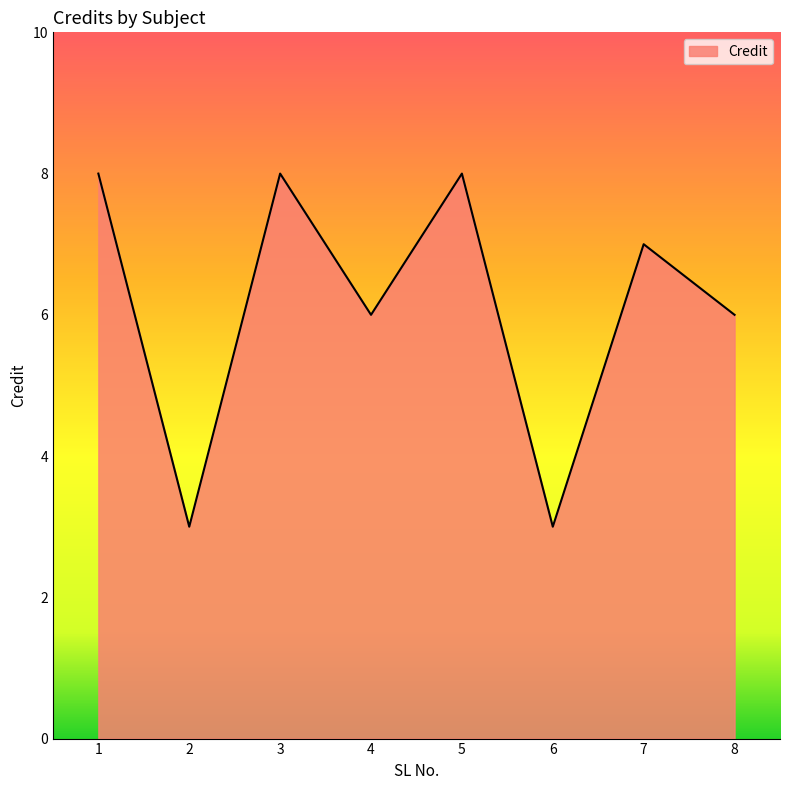

What is the greatest value displayed?

8